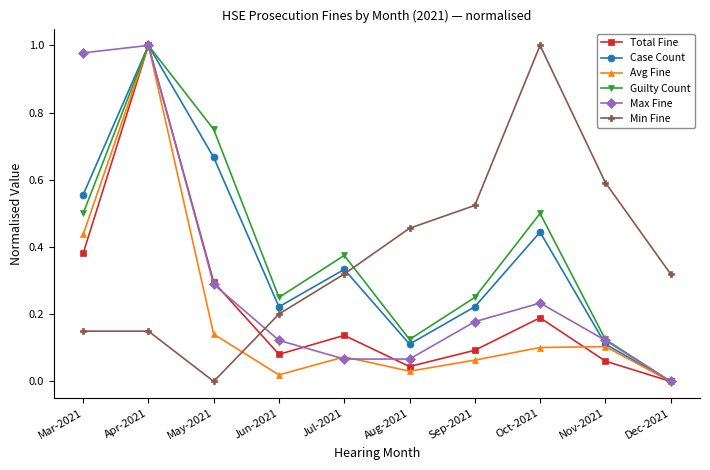

What is the label of the 5th point from the left?

Jul-2021